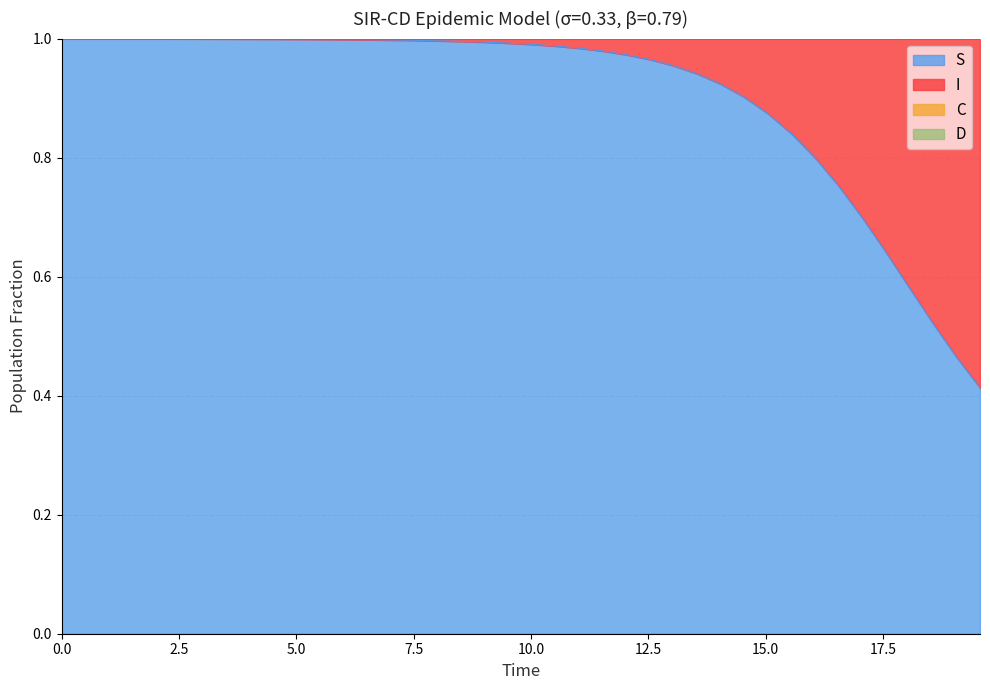

What is the label of the 10th point from the left?

9